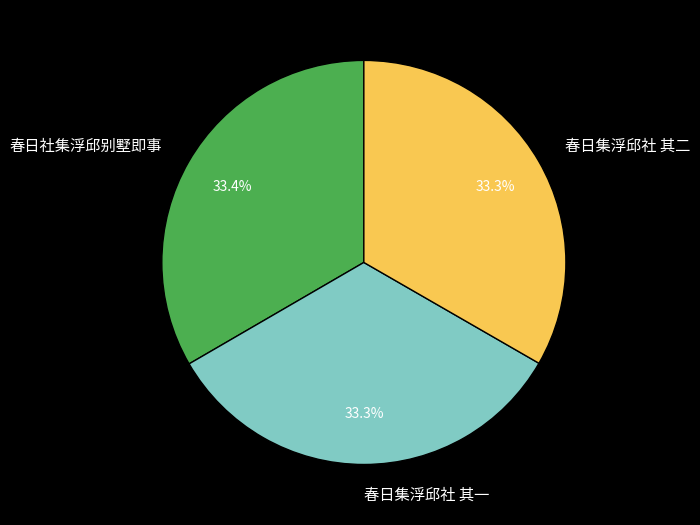

To the nearest percent, what is the combined percentage of 春日集浮邱社 其一 and 春日社集浮邱别墅即事?

67%